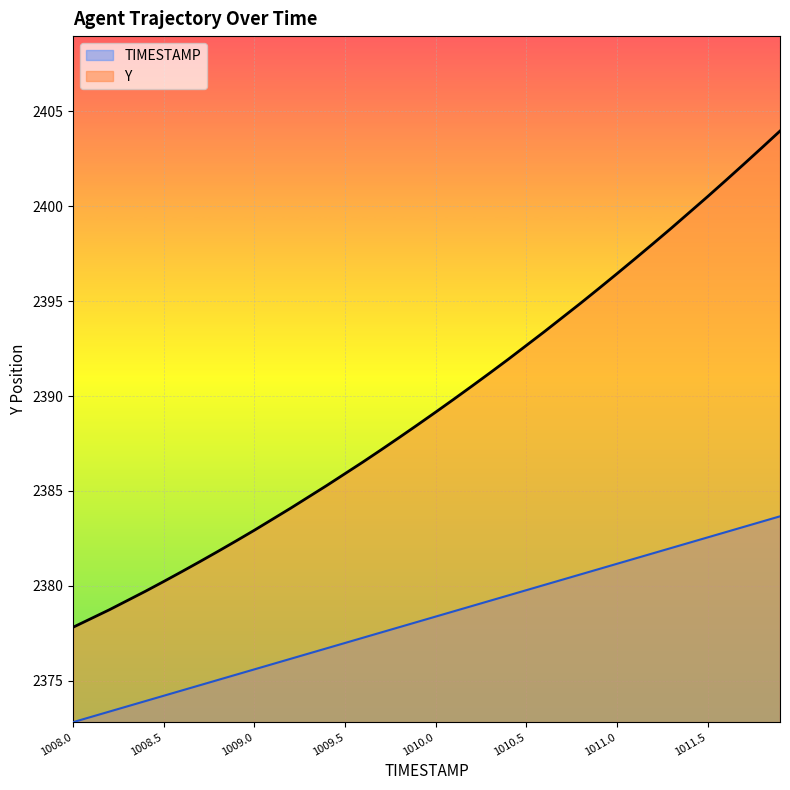

At which label is TIMESTAMP closest to 2378?

1009.9